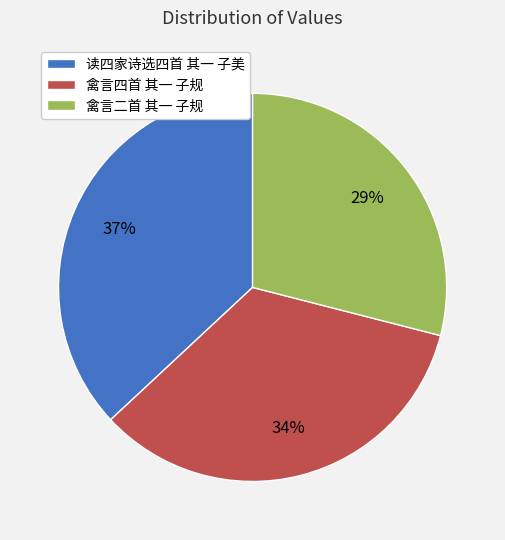

Approximately how many times larger is the value at 禽言四首 其一 子规 compared to 禽言二首 其一 子规?

1.2